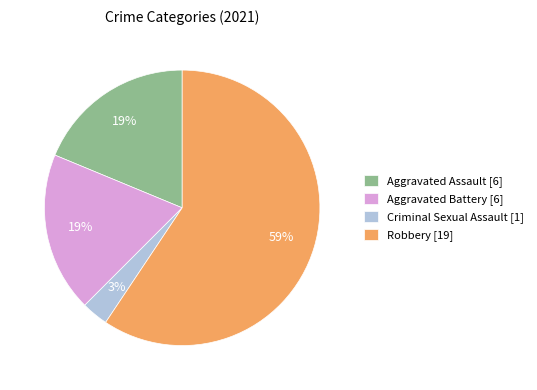

To the nearest percent, what is the average slice percentage?

25%